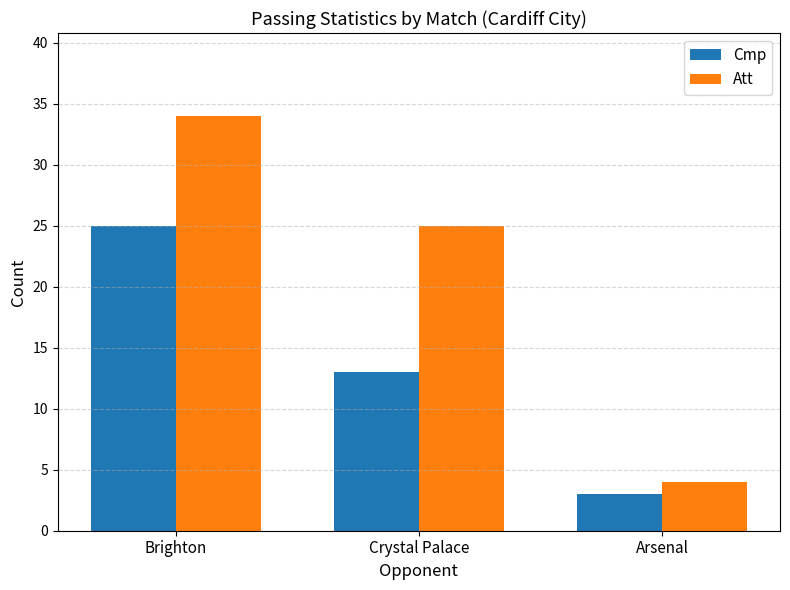

Rank the series by their maximum value, from lowest to highest.

Cmp, Att